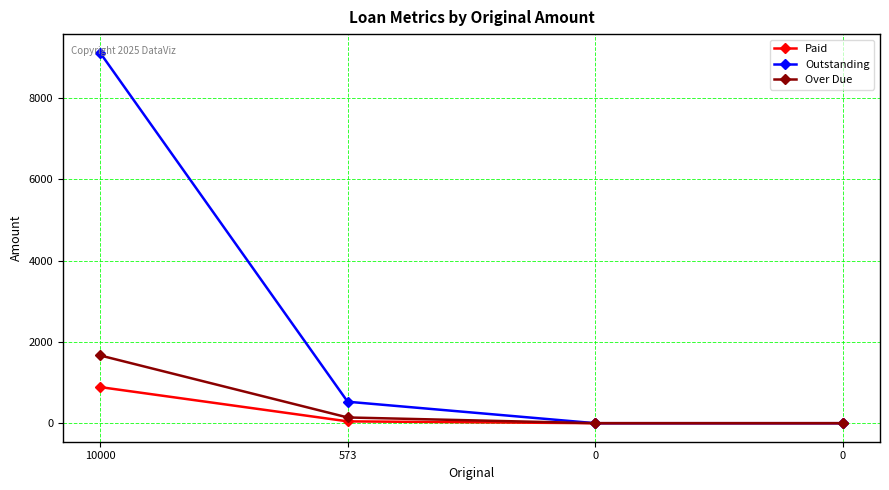

How many lines are shown in the chart?

3